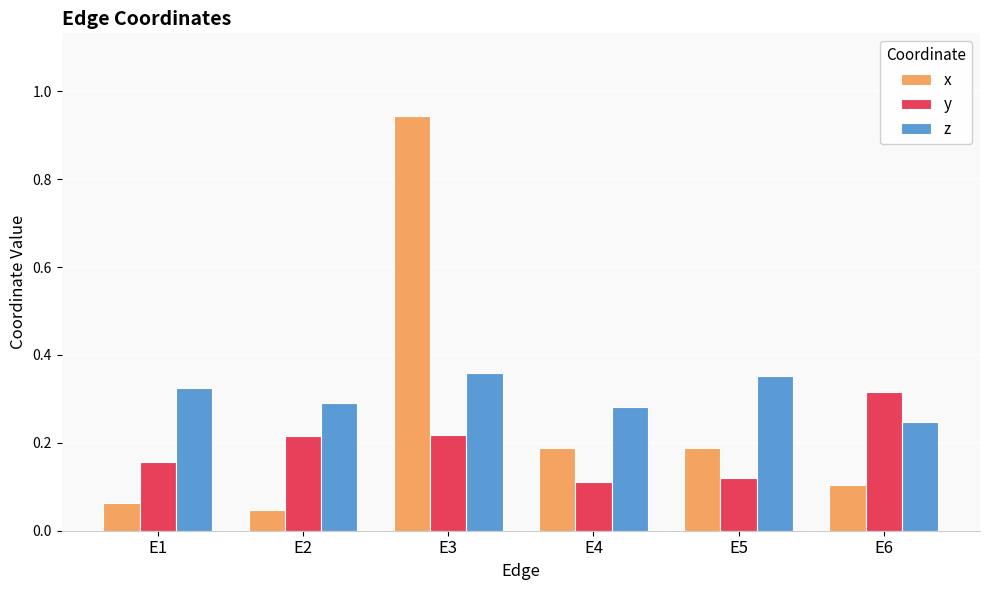

True or false: y has a value of 0.5 at E6.

False